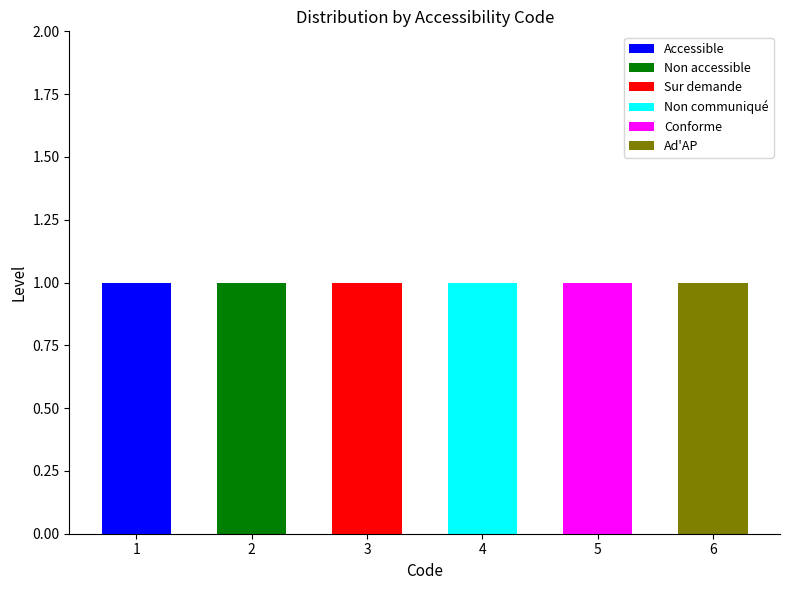

Rank the categories by Ad'AP value from lowest to highest.

1, 2, 3, 4, 5, 6